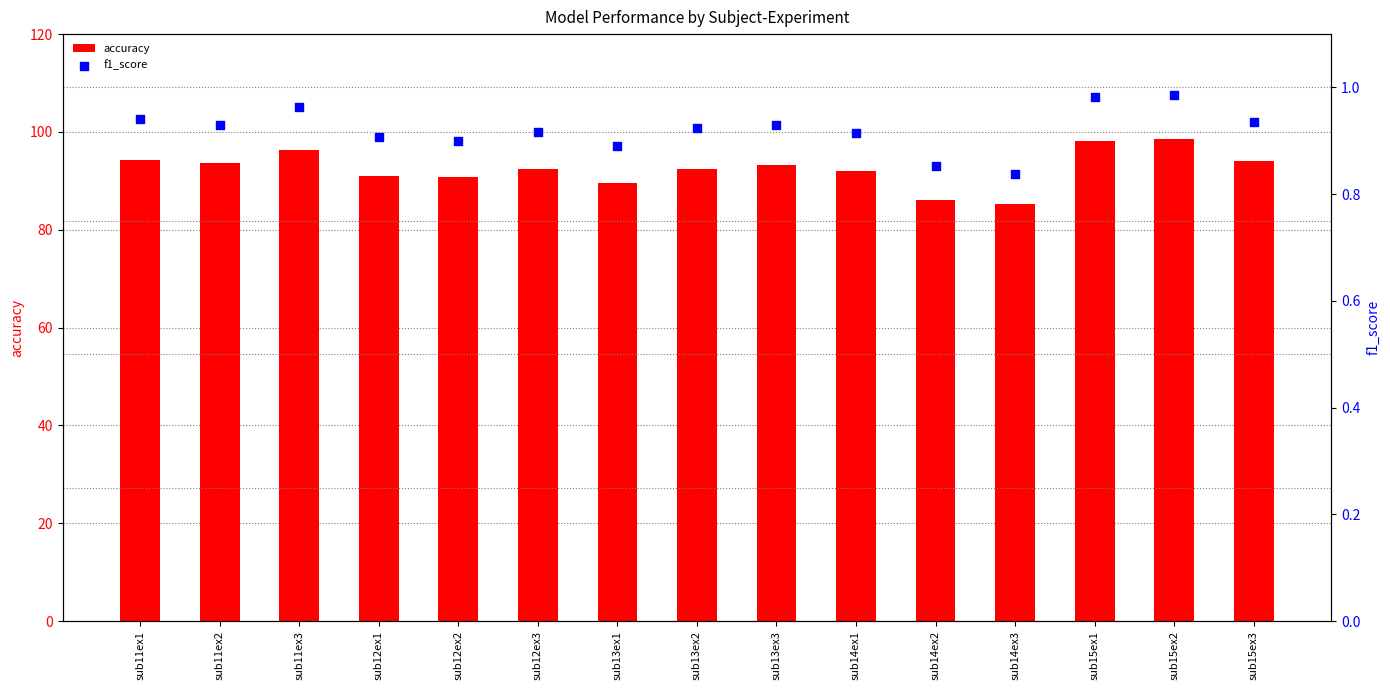

Which series has the largest total across all categories?

accuracy